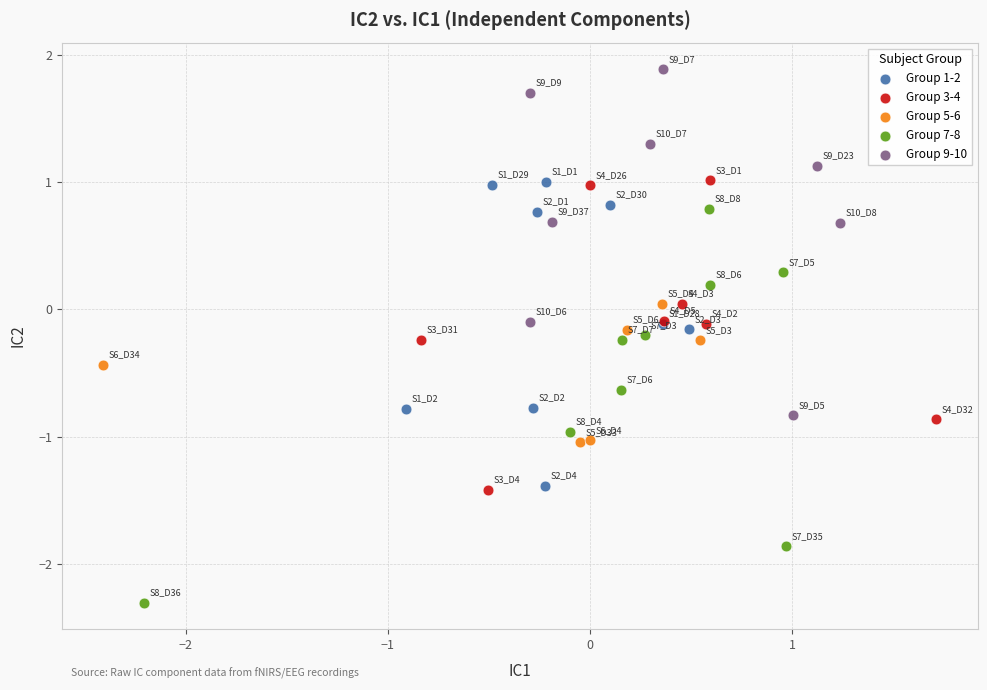

Which series has the largest Y range (max minus min)?

Group 7-8